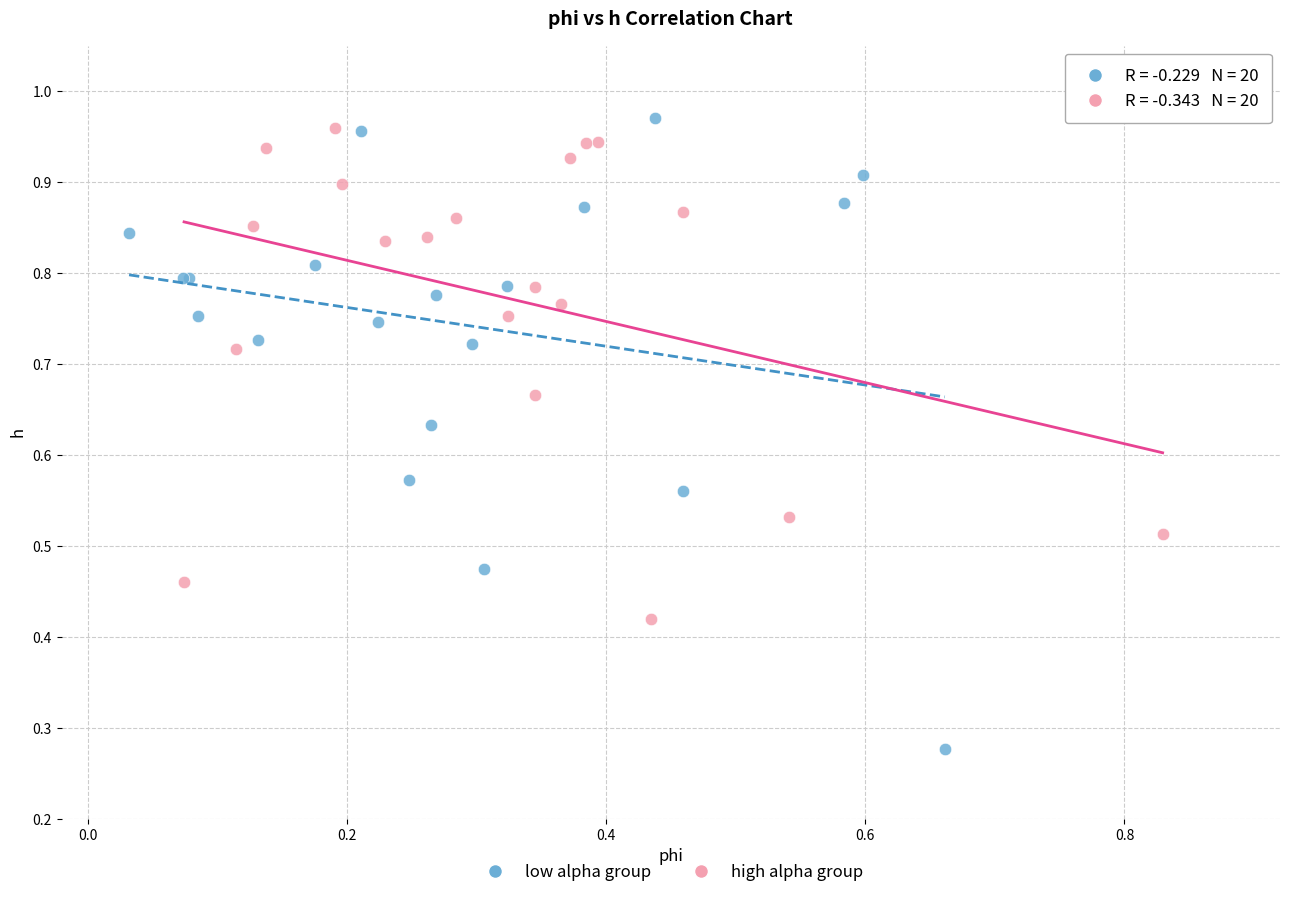

Which series contains the highest Y value?

low alpha group